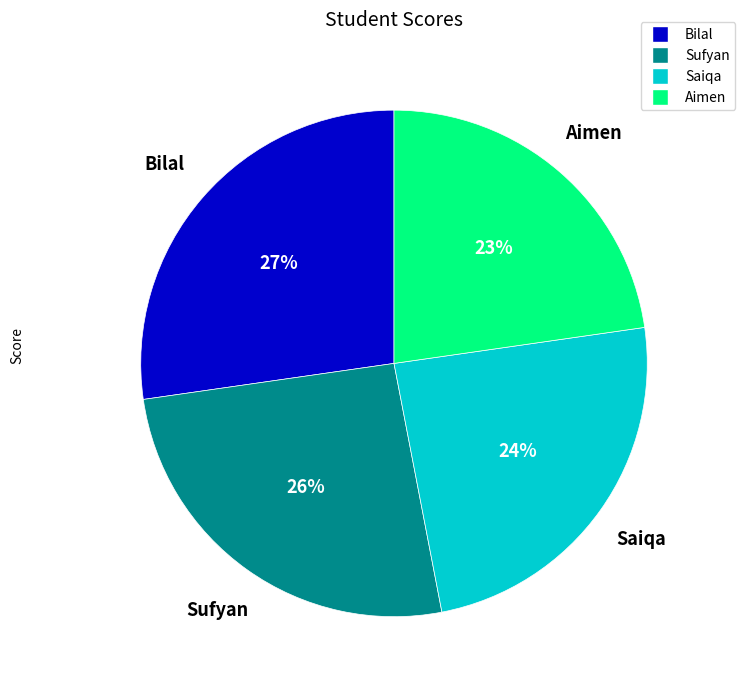

To the nearest percent, what is the difference between the Saiqa and Bilal slice percentages?

3%